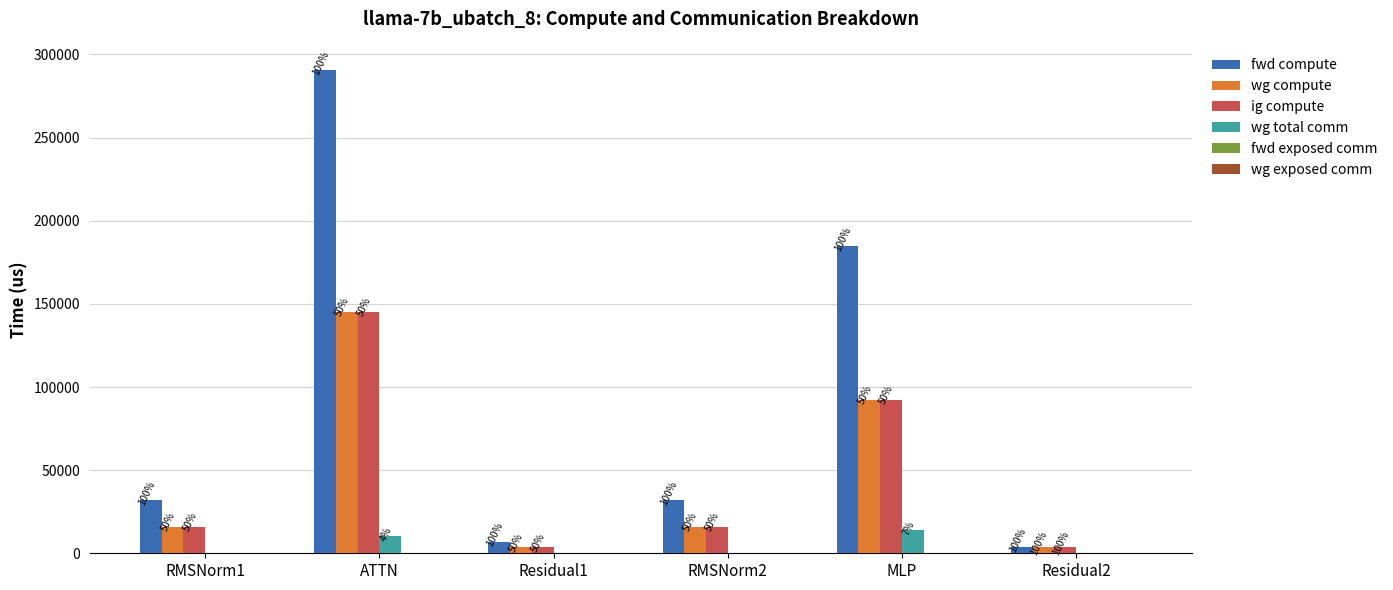

Are the bars grouped side by side (vs. stacked)?

Yes